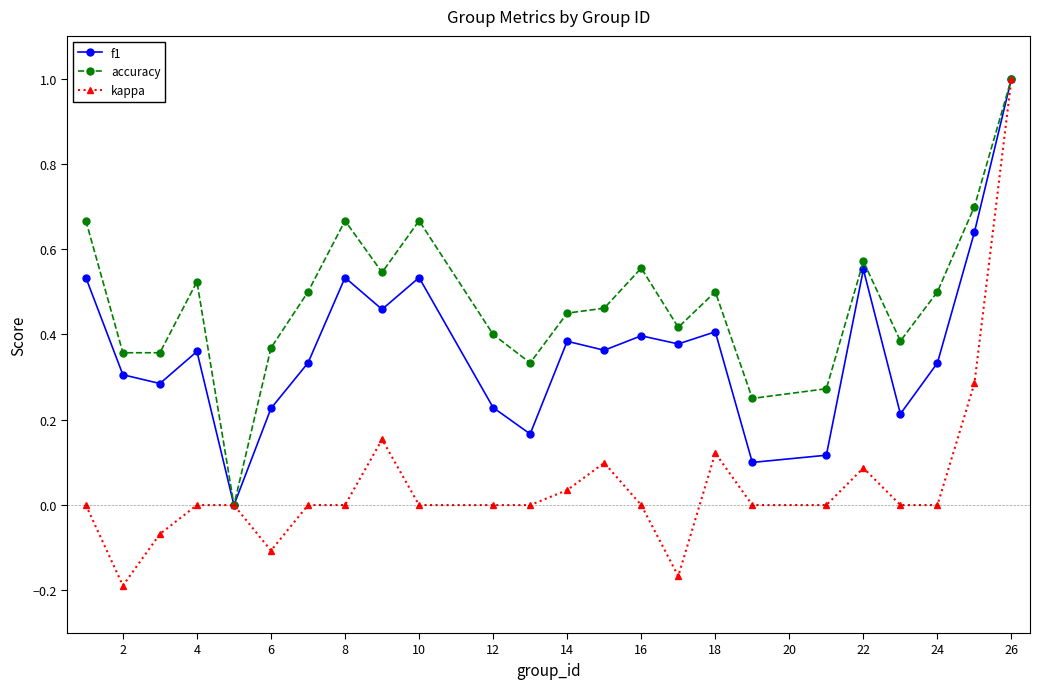

Which series has the largest range (max minus min)?

kappa